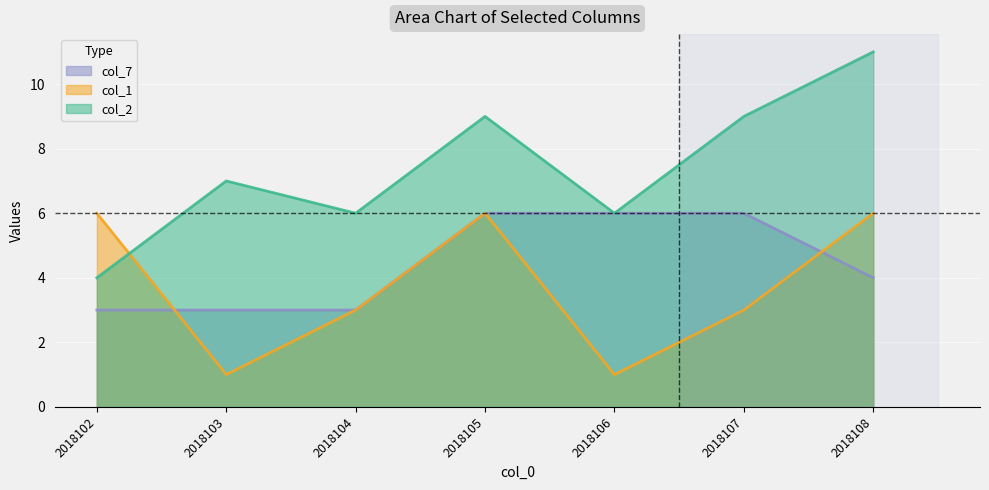

Which series has the largest total across all categories?

col_2